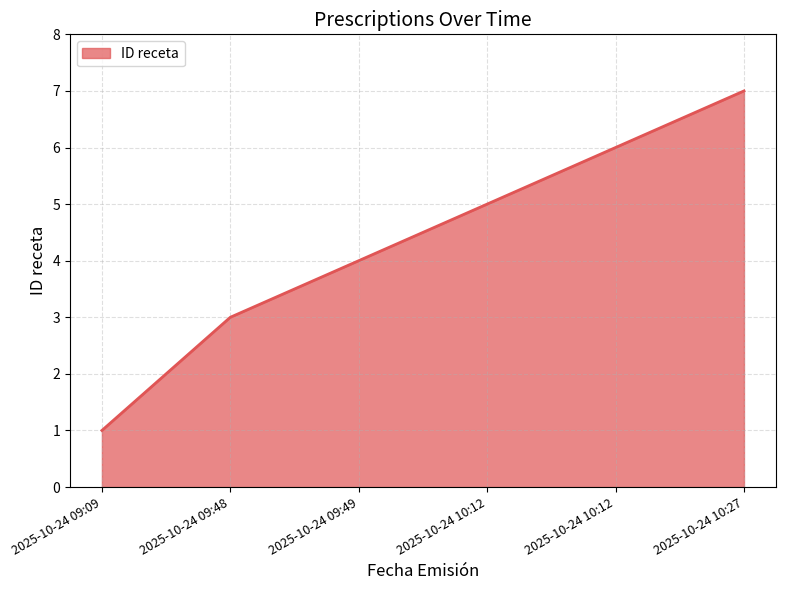

Is this an area chart (filled region under the line)?

Yes